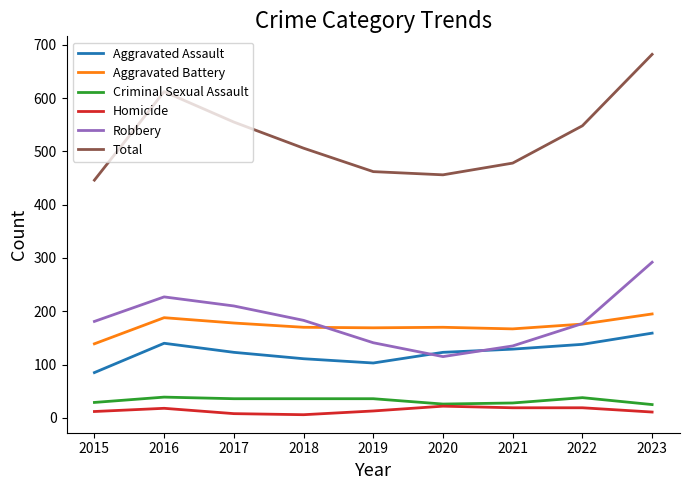

True or false: Robbery has a value of 115 at 2020.

True